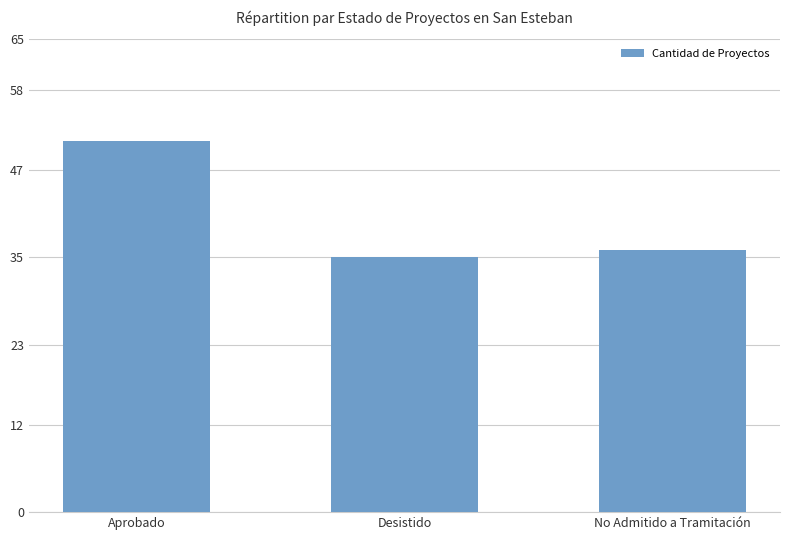

Reading left to right, list all the values displayed in this chart.

51	35	36